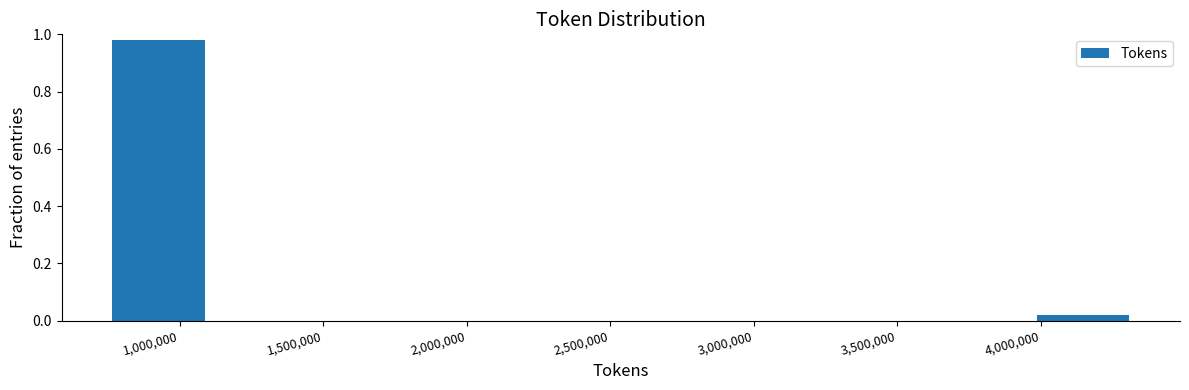

Which range on the x-axis has the tallest bar?

750000 to 1100000